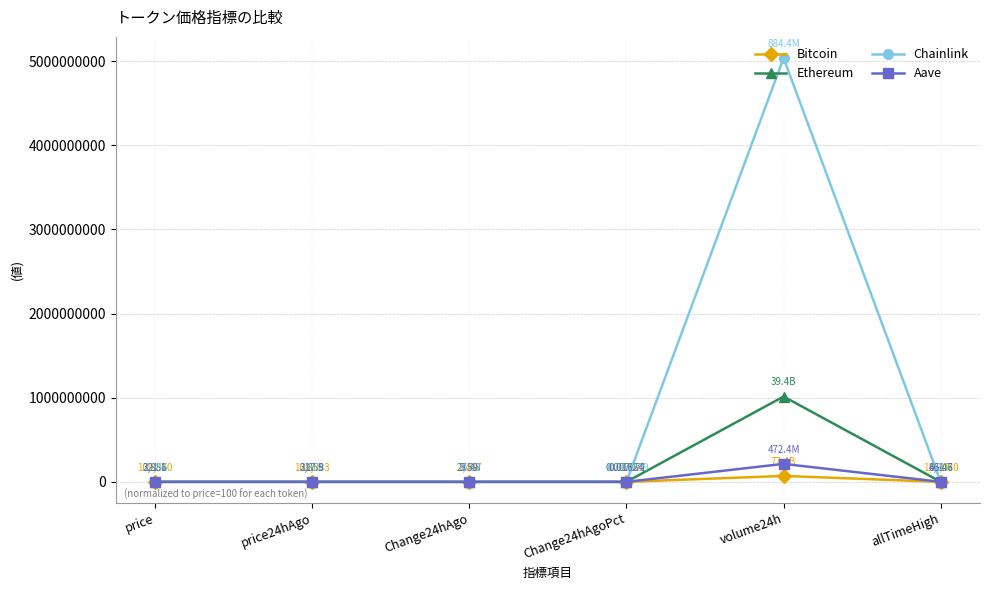

True or false: Ethereum has more than 2 interior local peaks.

False